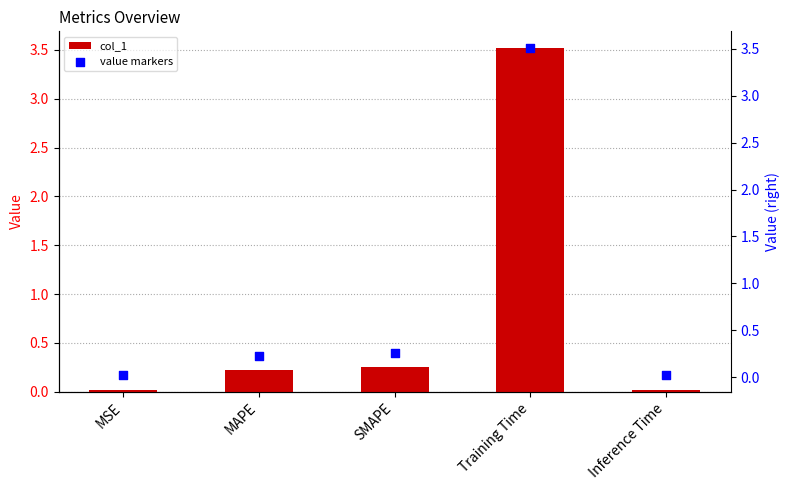

What is the total value across all series at Training Time?

7.0